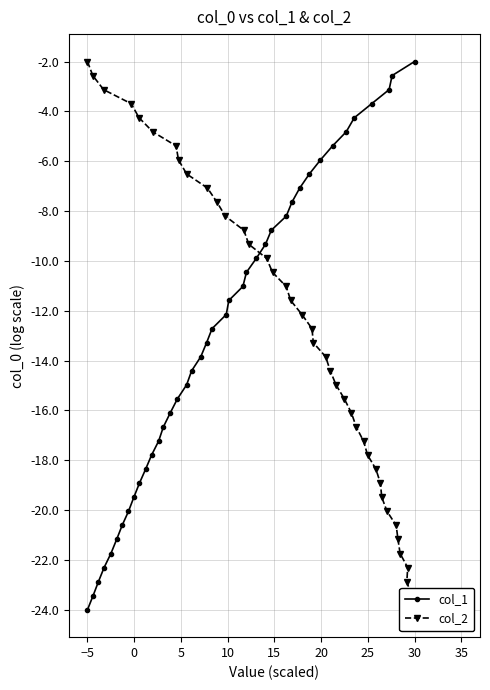

Rank the series at 10 from highest to lowest value.

col_1, col_2